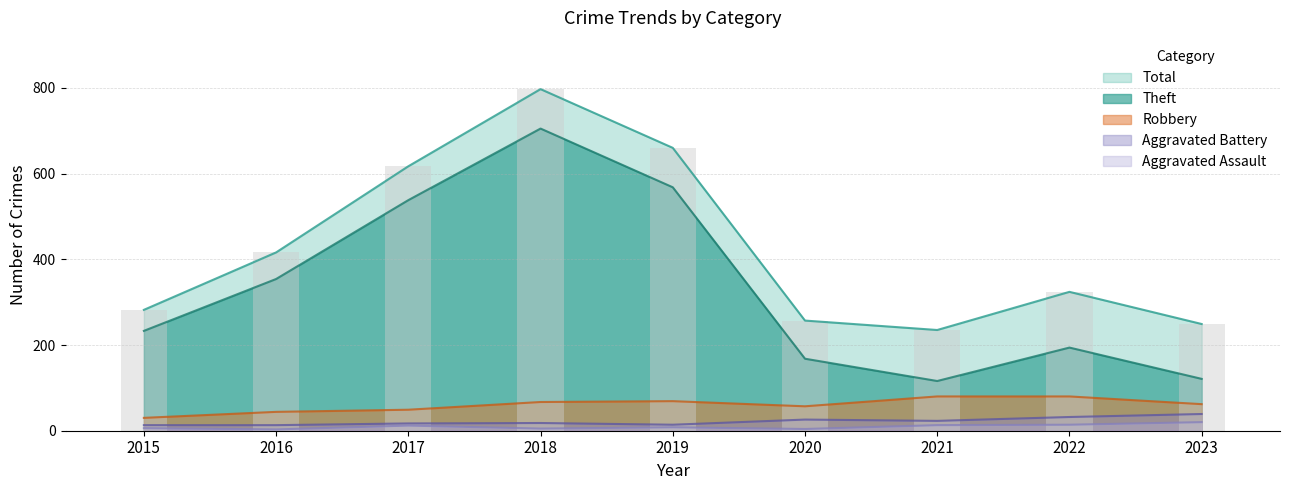

What is the spread (max minus min) of values at 2018?

792